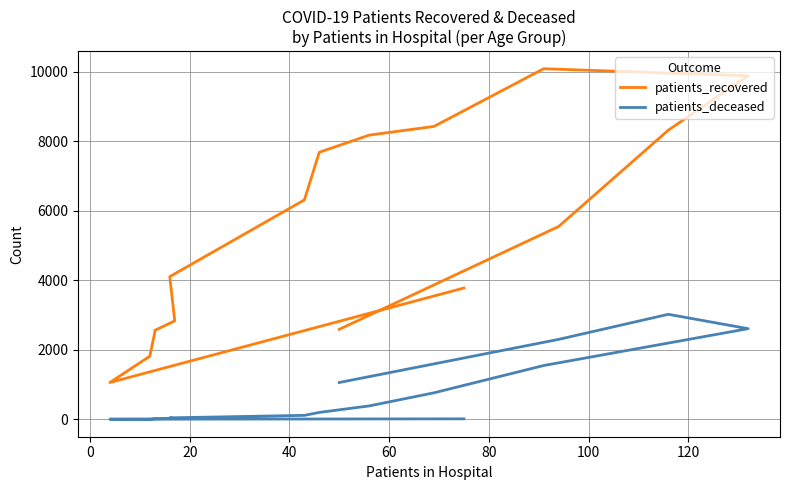

The value of patients_deceased at 60 is 23. True or false?

False